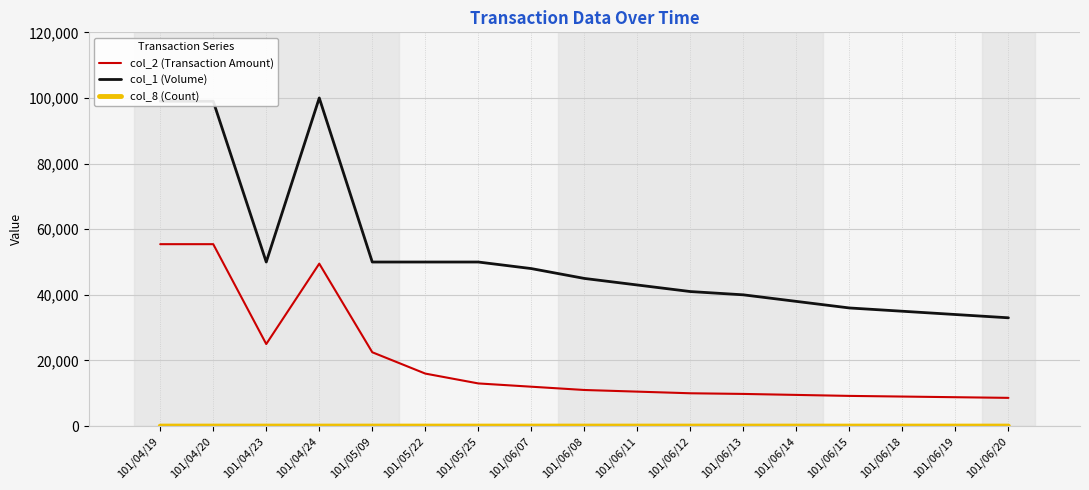

The value of col_1 (Volume) at 101/05/09 is 50000. True or false?

True